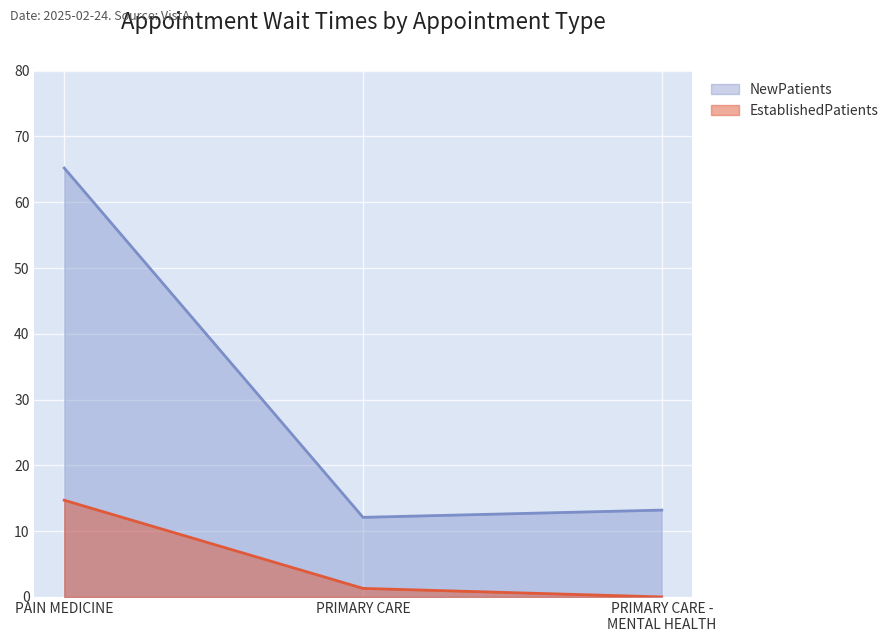

Which series has the widest spread of values?

NewPatients